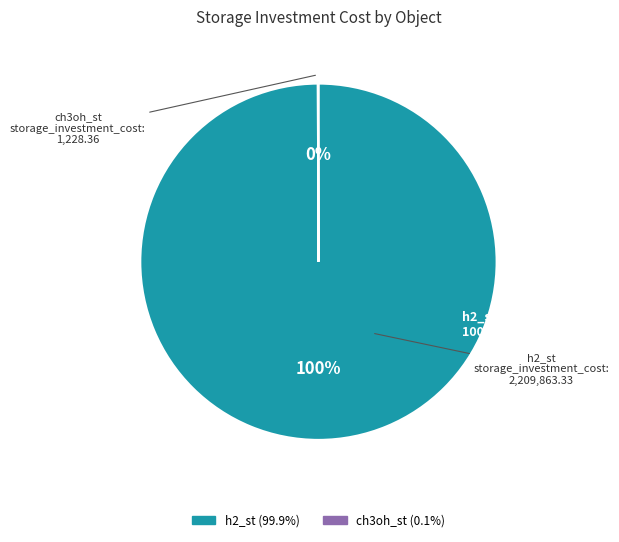

Which category has the biggest portion of the pie?

h2_st